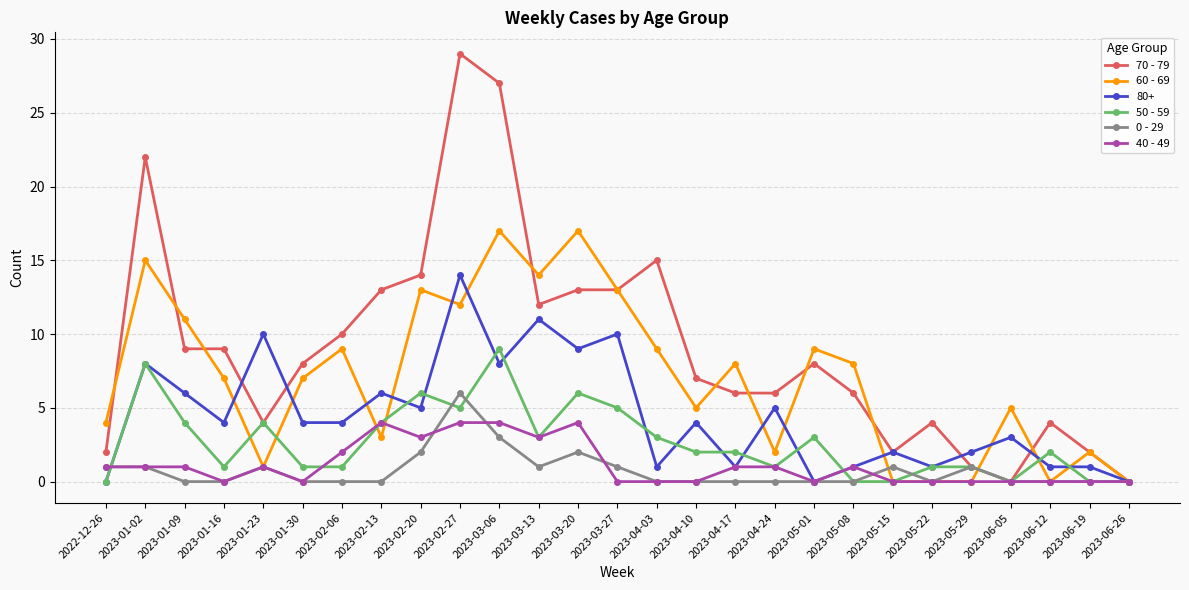

At which label does 0 - 29 reach its peak?

2023-02-27